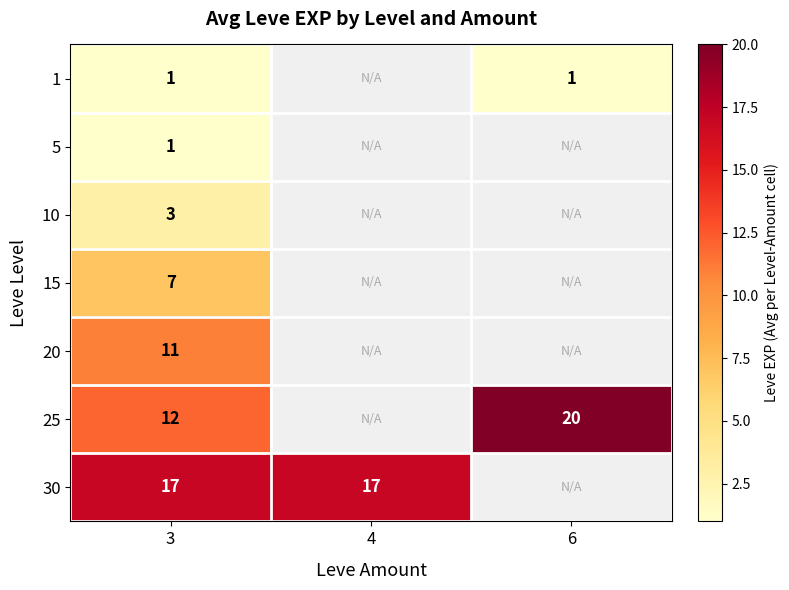

The value of 1 at 3 is 1. True or false?

True